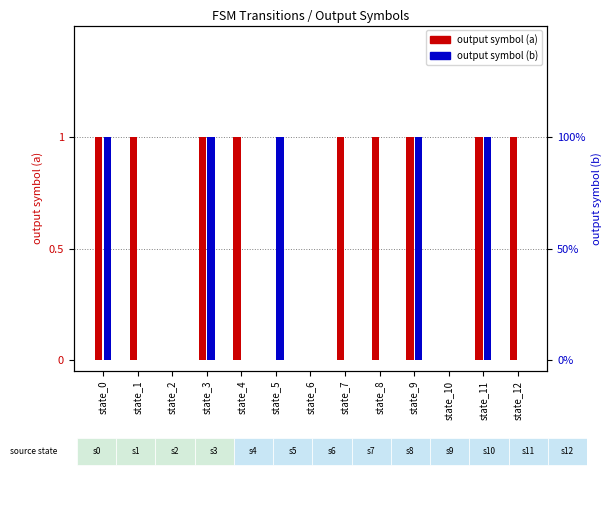

What is the difference between the highest and lowest values at state_5?

1